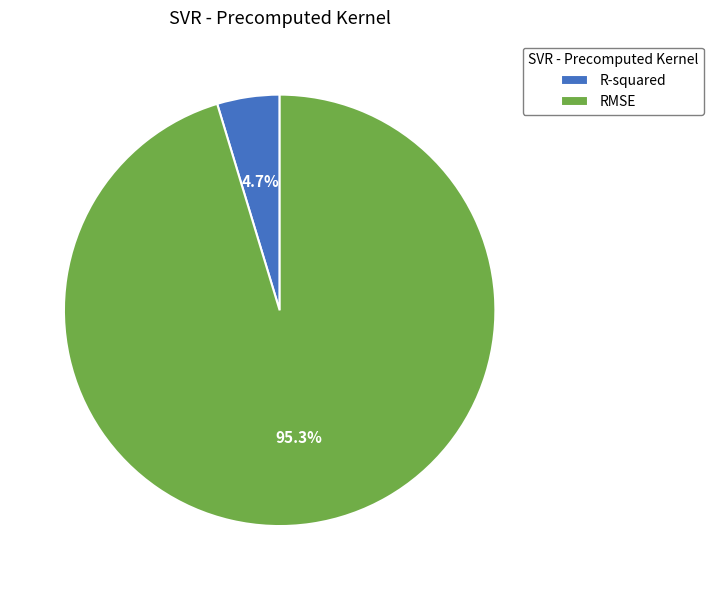

Does RMSE represent more than half of the total?

Yes